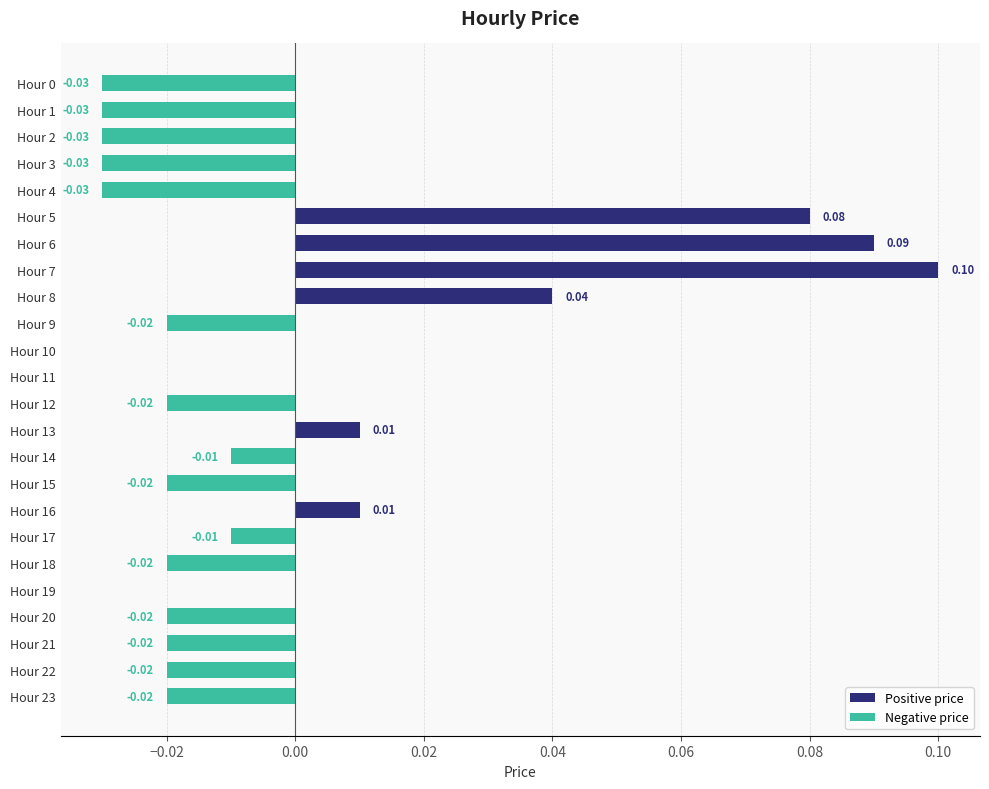

How many values in the Negative price series are below 0?

15